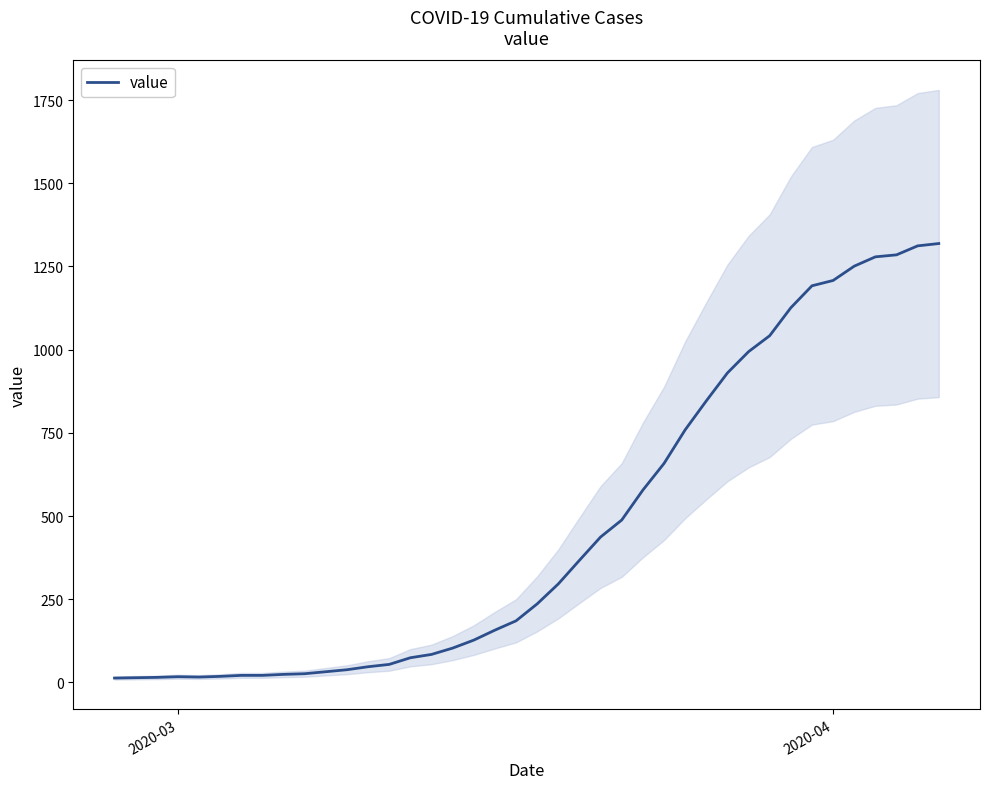

At which category does the data reach its first local peak?

2020-03